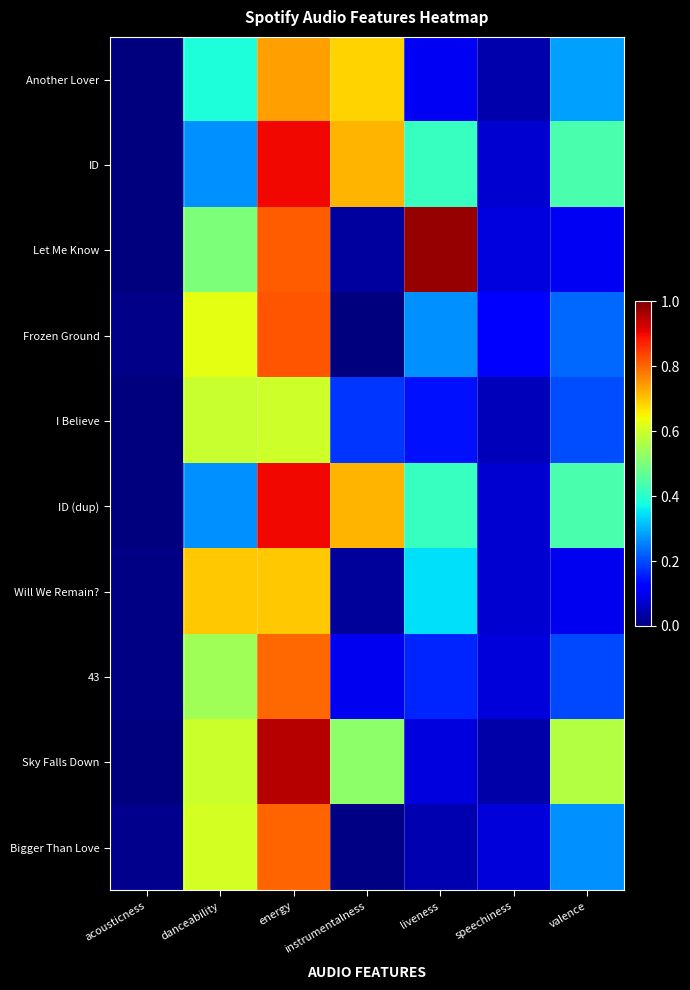

Reading left to right, transcribe all the data shown in this chart.

Another Lover: acousticness=0.0	danceability=0.4	energy=0.7	instrumentalness=0.7	liveness=0.1	speechiness=0.0	valence=0.3
ID: acousticness=0.0	danceability=0.3	energy=0.9	instrumentalness=0.7	liveness=0.4	speechiness=0.1	valence=0.4
Let Me Know: acousticness=0.0	danceability=0.5	energy=0.8	instrumentalness=0.0	liveness=1.0	speechiness=0.1	valence=0.1
Frozen Ground: acousticness=0.0	danceability=0.6	energy=0.8	instrumentalness=0.0	liveness=0.3	speechiness=0.1	valence=0.2
I Believe: acousticness=0.0	danceability=0.6	energy=0.6	instrumentalness=0.2	liveness=0.1	speechiness=0.1	valence=0.2
ID (dup): acousticness=0.0	danceability=0.3	energy=0.9	instrumentalness=0.7	liveness=0.4	speechiness=0.1	valence=0.4
Will We Remain?: acousticness=0.0	danceability=0.7	energy=0.7	instrumentalness=0.0	liveness=0.3	speechiness=0.1	valence=0.1
43: acousticness=0.0	danceability=0.5	energy=0.8	instrumentalness=0.1	liveness=0.2	speechiness=0.1	valence=0.2
Sky Falls Down: acousticness=0.0	danceability=0.6	energy=1.0	instrumentalness=0.5	liveness=0.1	speechiness=0.0	valence=0.6
Bigger Than Love: acousticness=0.0	danceability=0.6	energy=0.8	instrumentalness=0.0	liveness=0.0	speechiness=0.1	valence=0.3